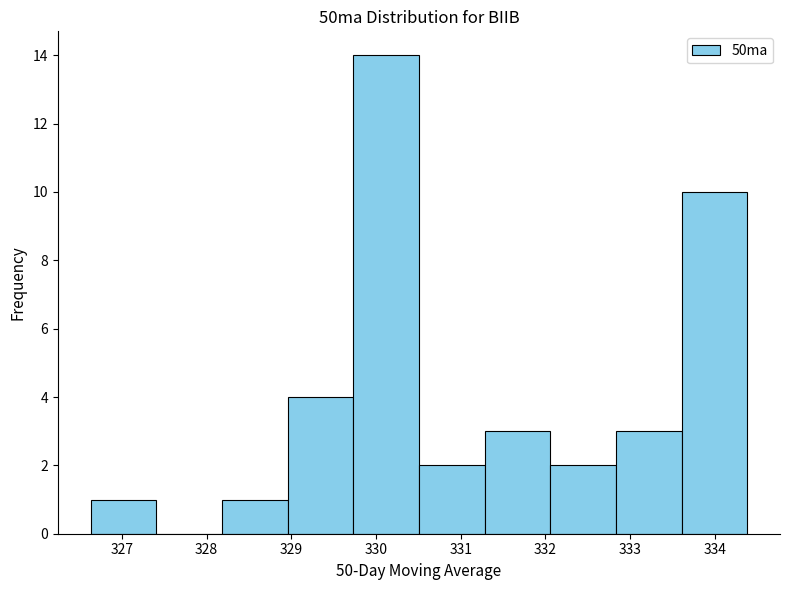

Reading left to right, list every bar in this chart as the range it spans on the x-axis followed by its height. Neither the bar edges nor the heights are printed on the chart, so give them approximately, as read against the axes.

326.6 to 327.4: 1
327.4 to 328.2: 0
328.2 to 329.0: 1
329.0 to 329.7: 4
329.7 to 330.5: 14
330.5 to 331.3: 2
331.3 to 332.1: 3
332.1 to 332.8: 2
332.8 to 333.6: 3
333.6 to 334.4: 10